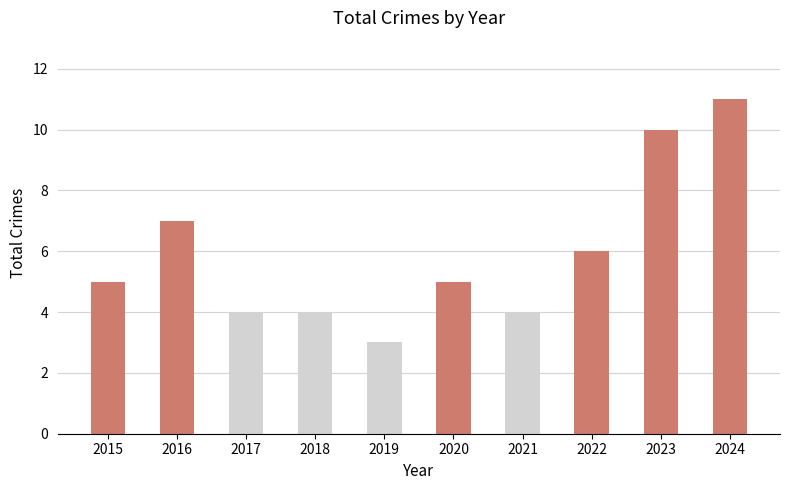

What is the smallest value displayed?

3